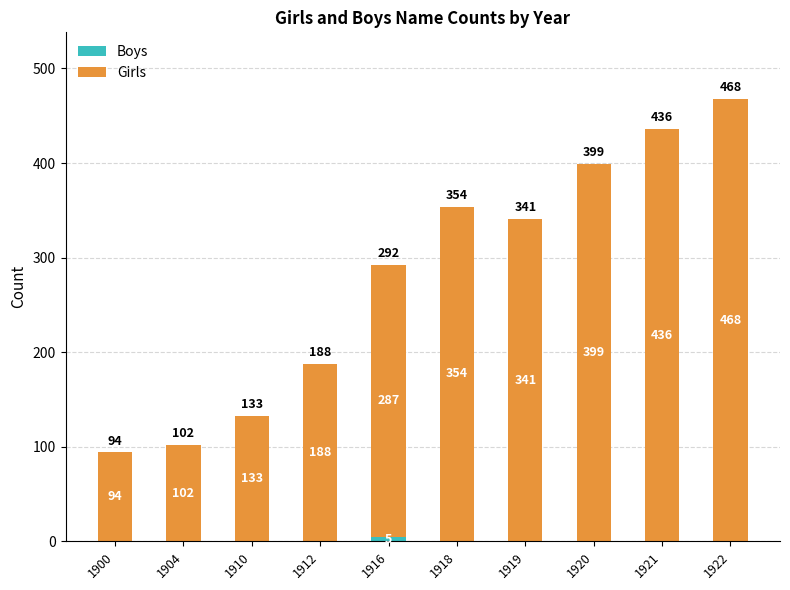

What is the total value across all series at 1921?

436